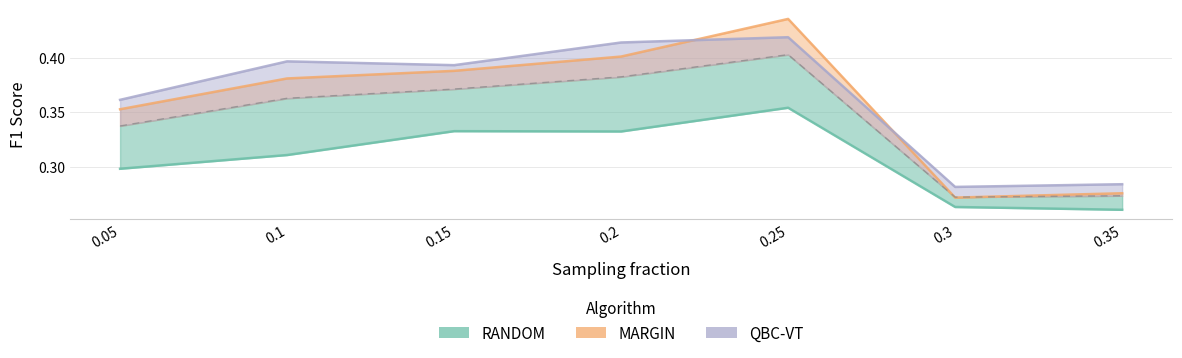

What is the label of the 4th point from the right?

0.2